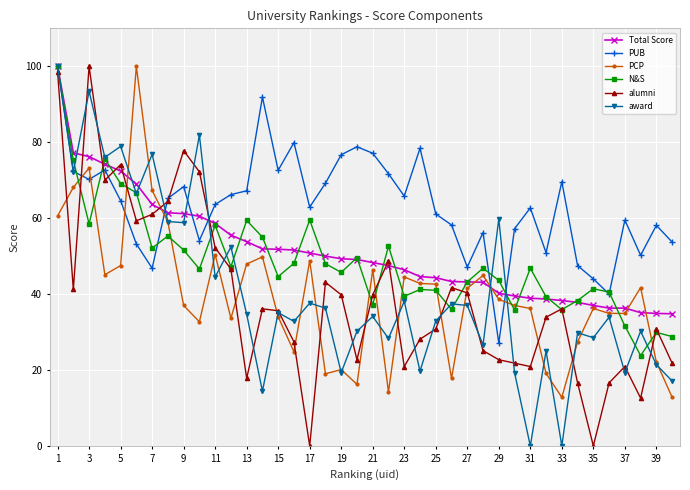

What is the difference between the maximum and minimum values in the PUB series?

72.9